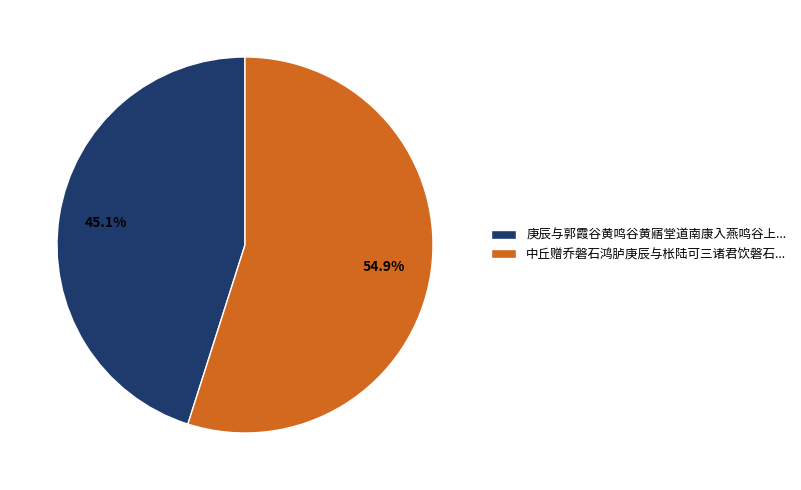

Approximately how many times larger is the value at 庚辰与郭霞谷黄鸣谷黄寤堂道南康入燕鸣谷上... compared to 中丘赠乔磐石鸿胪庚辰与枨陆可三诸君饮磐石...?

0.8